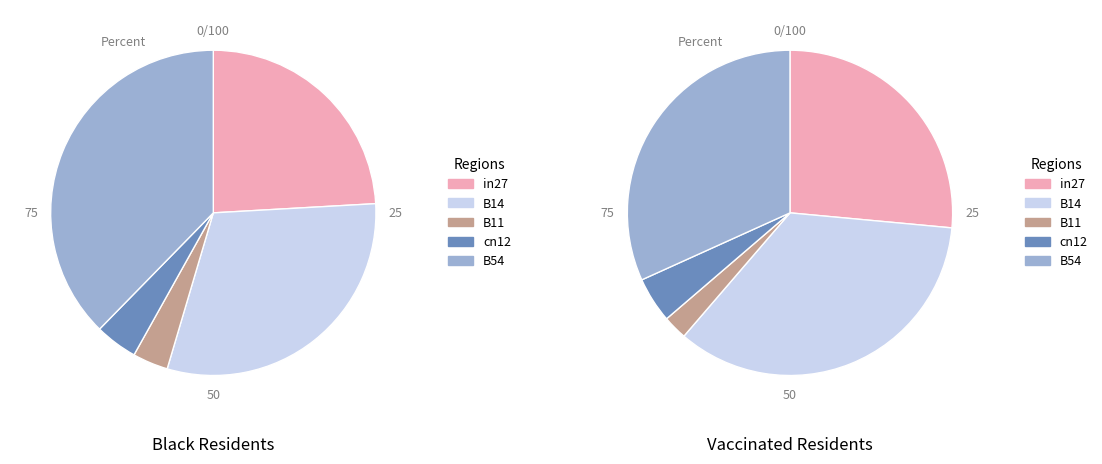

To the nearest percent, what is the difference between the B14 and B54 slice percentages?

7%